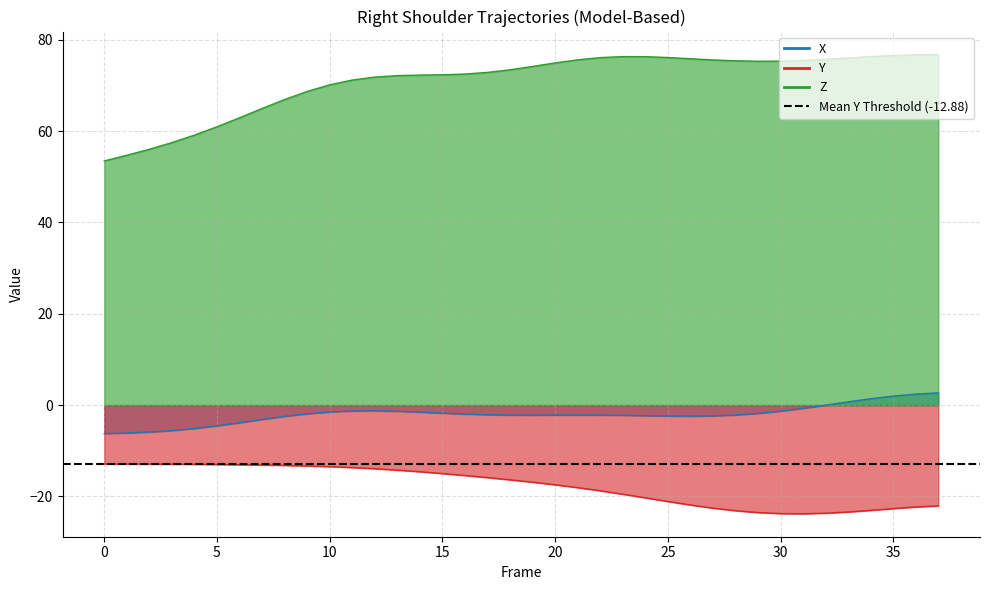

Reading left to right, transcribe all the data shown in this chart.

X: -6.2	-6.1	-5.9	-5.6	-5.1	-4.5	-3.9	-3.2	-2.5	-1.9	-1.5	-1.3	-1.2	-1.3	-1.5	-1.8	-2.0	-2.1	-2.2	-2.2	-2.2	-2.2	-2.2	-2.2	-2.3	-2.4	-2.4	-2.4	-2.2	-1.8	-1.3	-0.7	-0.0	0.7	1.4	2.0	2.4	2.7
Y: -12.9	-12.9	-12.9	-12.9	-13.0	-13.0	-13.0	-13.1	-13.2	-13.3	-13.5	-13.7	-13.9	-14.2	-14.6	-15.0	-15.4	-15.9	-16.4	-16.9	-17.4	-18.1	-18.8	-19.5	-20.3	-21.1	-21.9	-22.6	-23.1	-23.5	-23.7	-23.8	-23.7	-23.4	-23.0	-22.7	-22.3	-22.1
Z: 53.5	54.7	56.0	57.5	59.1	60.9	62.9	64.9	66.9	68.7	70.1	71.2	71.8	72.1	72.2	72.3	72.5	72.8	73.4	74.1	74.9	75.6	76.1	76.3	76.3	76.1	75.8	75.6	75.4	75.3	75.3	75.5	75.7	76.0	76.3	76.5	76.7	76.8